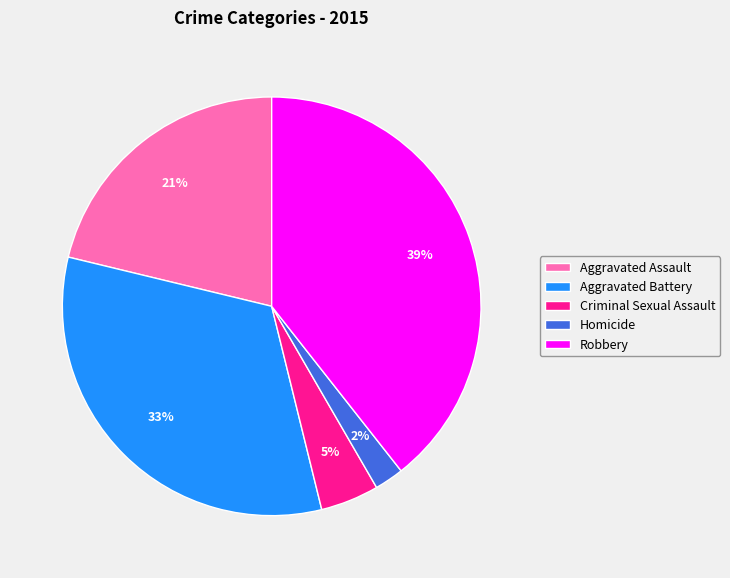

To the nearest percent, what is the difference between the largest and smallest slice percentages?

37%